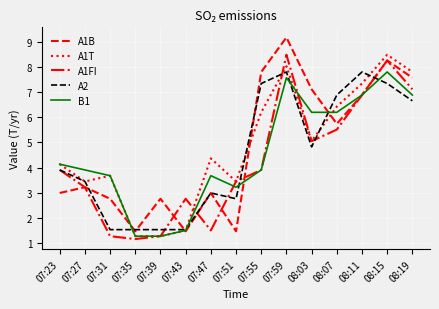

What is the maximum value for A1B?

9.2